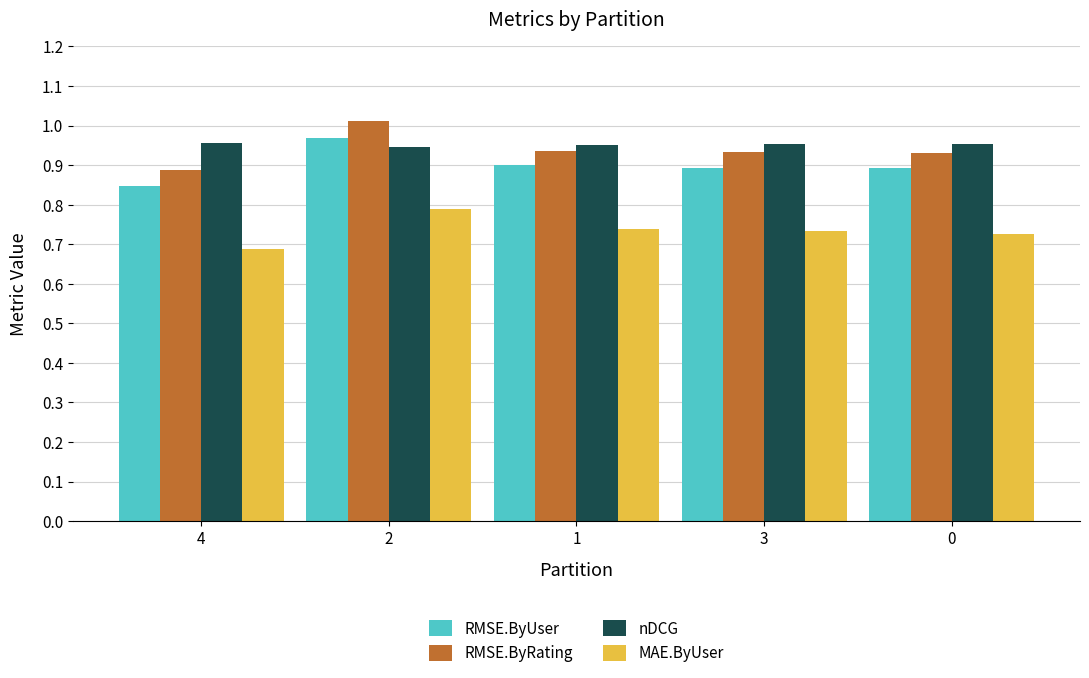

Which series has the widest spread of values?

RMSE.ByRating